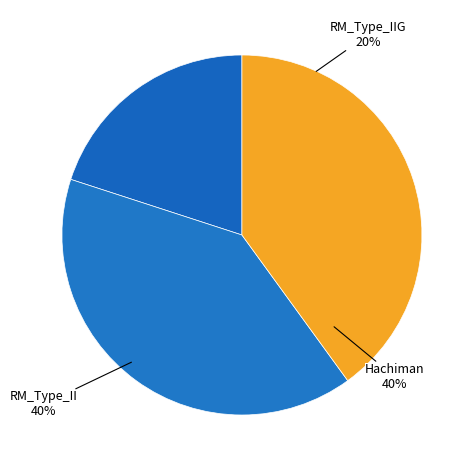

Count the number of slices in the pie.

3